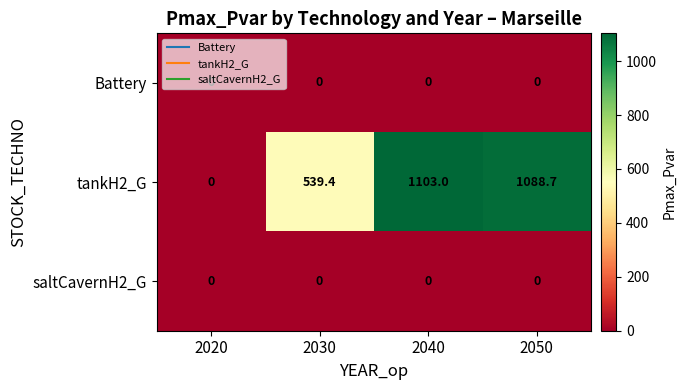

Between 2030 and 2050, which series saw the biggest shift?

tankH2_G